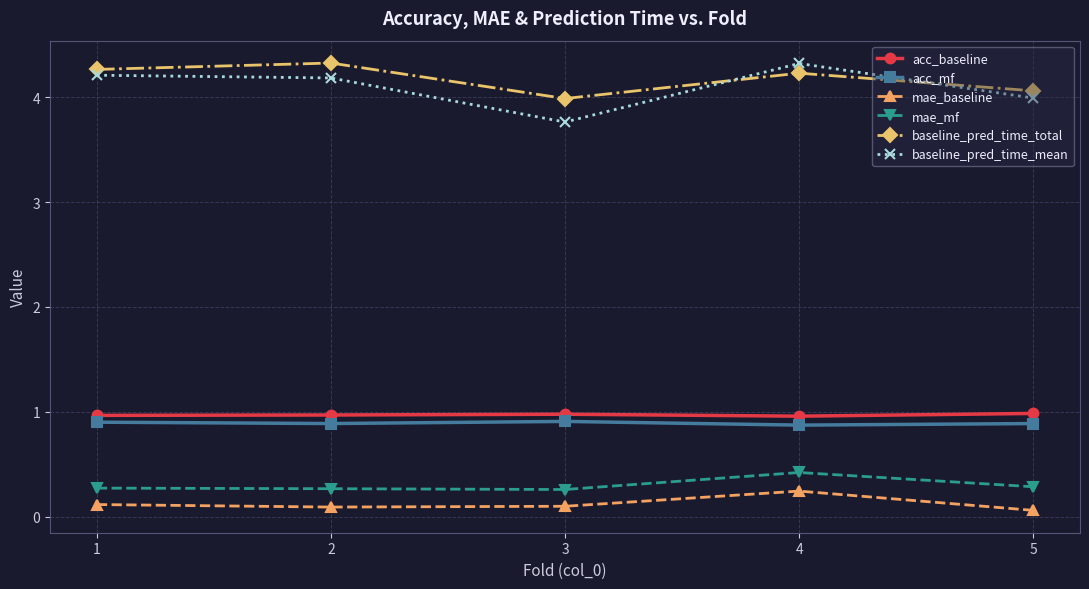

In mae_baseline, how many points are lower than both neighbors (excluding endpoints)?

1